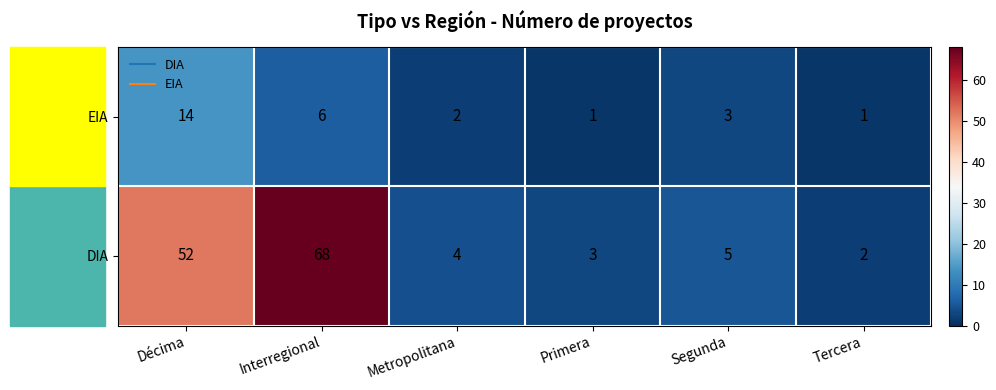

True or false: DIA has a value of 80 at Décima.

False